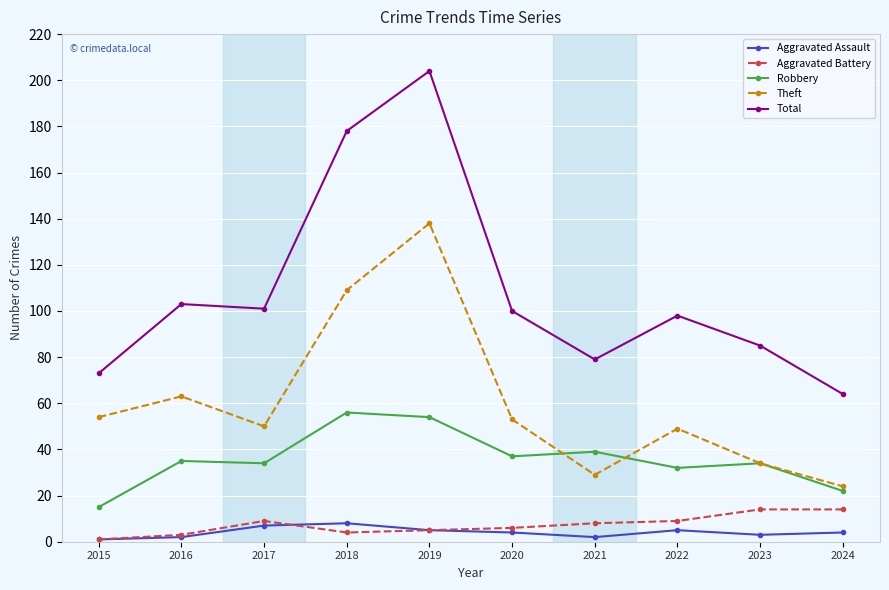

What is the highest value of the Robbery series?

56